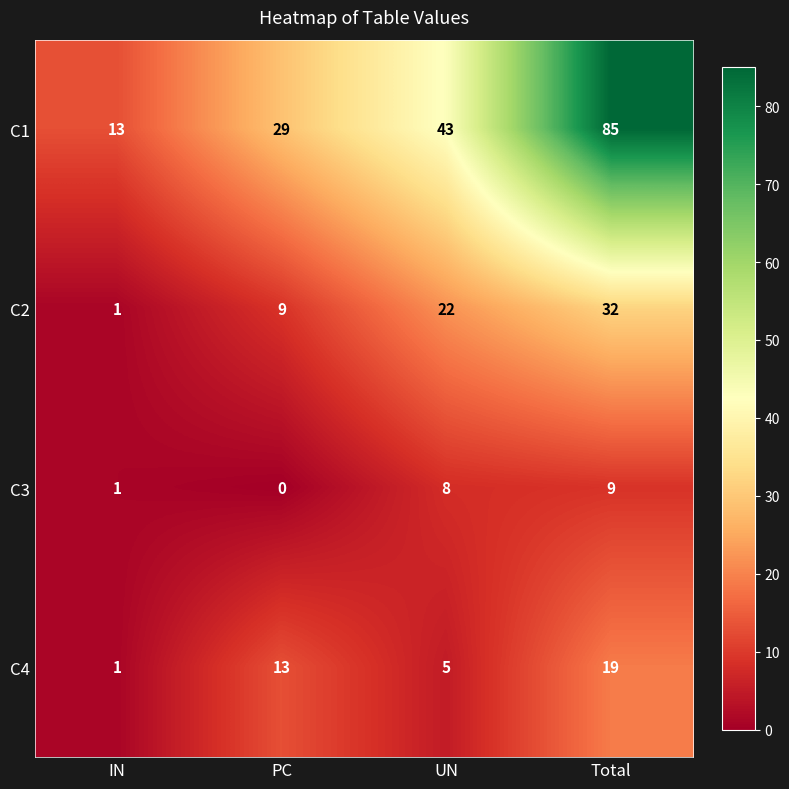

True or false: C2 has a value of 32 at Total.

True